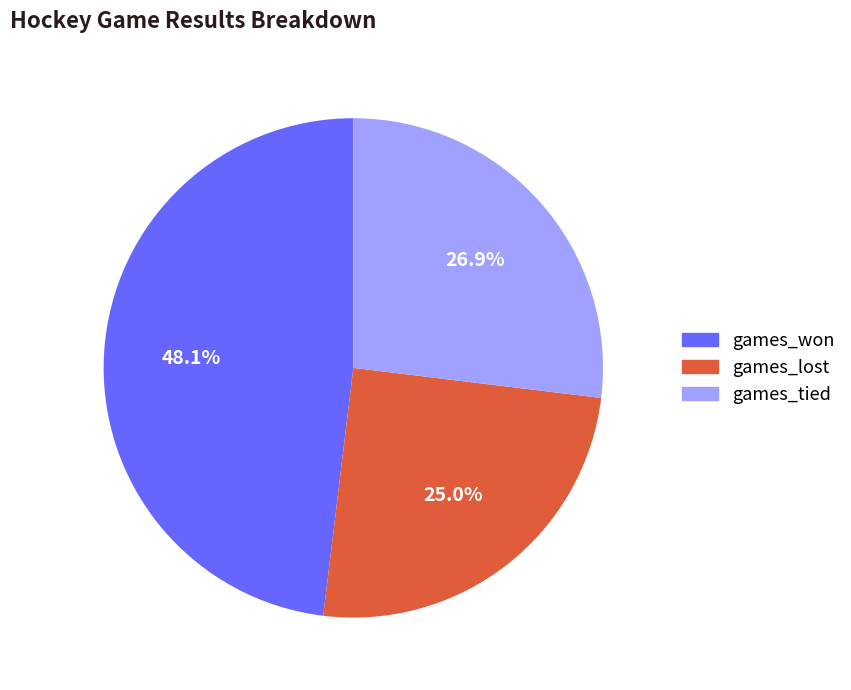

What is the largest slice in the pie chart?

games_won